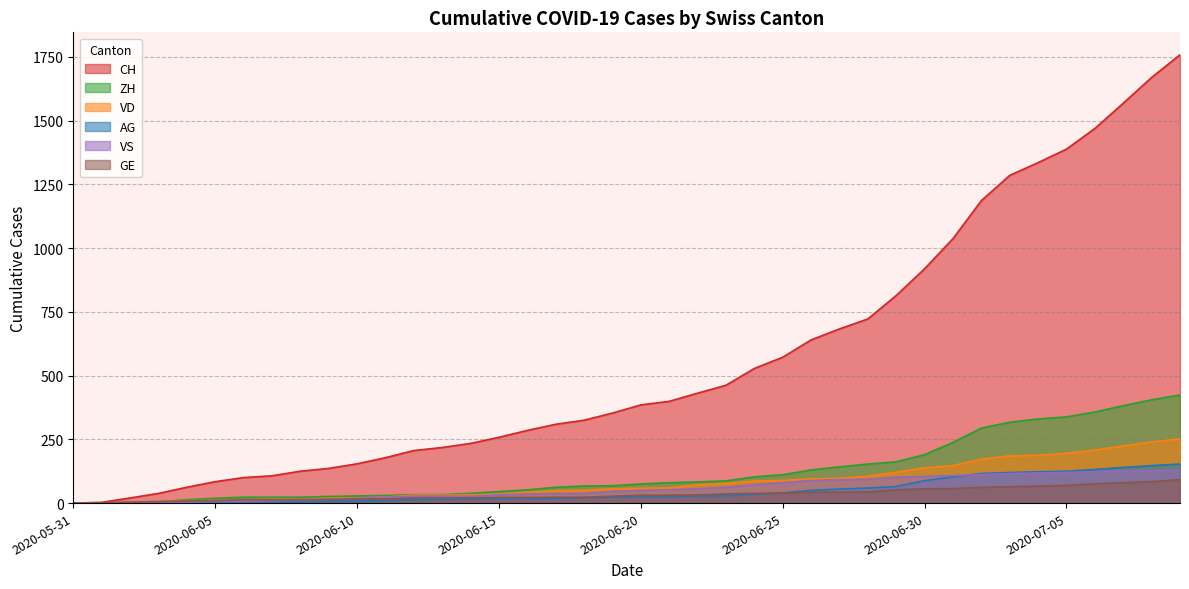

Reading left to right, list all the values displayed in this chart.

CH: 2020-05-31=0	2020-06-01=3	2020-06-02=20	2020-06-03=38	2020-06-04=62	2020-06-05=84	2020-06-06=100	2020-06-07=107	2020-06-08=125	2020-06-09=136	2020-06-10=154	2020-06-11=178	2020-06-12=206	2020-06-13=218	2020-06-14=234	2020-06-15=258	2020-06-16=285	2020-06-17=309	2020-06-18=325	2020-06-19=353	2020-06-20=385	2020-06-21=399	2020-06-22=431	2020-06-23=462	2020-06-24=528	2020-06-25=572	2020-06-26=640	2020-06-27=683	2020-06-28=722	2020-06-29=814	2020-06-30=919	2020-07-01=1037	2020-07-02=1186	2020-07-03=1285	2020-07-04=1335	2020-07-05=1388	2020-07-06=1469	2020-07-07=1568	2020-07-08=1669	2020-07-09=1758
VD: 2020-05-31=0	2020-06-01=0	2020-06-02=4	2020-06-03=6	2020-06-04=9	2020-06-05=11	2020-06-06=13	2020-06-07=15	2020-06-08=16	2020-06-09=19	2020-06-10=20	2020-06-11=24	2020-06-12=31	2020-06-13=31	2020-06-14=32	2020-06-15=35	2020-06-16=43	2020-06-17=48	2020-06-18=50	2020-06-19=56	2020-06-20=58	2020-06-21=60	2020-06-22=71	2020-06-23=77	2020-06-24=86	2020-06-25=89	2020-06-26=95	2020-06-27=97	2020-06-28=105	2020-06-29=121	2020-06-30=138	2020-07-01=147	2020-07-02=172	2020-07-03=185	2020-07-04=188	2020-07-05=195	2020-07-06=208	2020-07-07=224	2020-07-08=240	2020-07-09=252
ZH: 2020-05-31=0	2020-06-01=0	2020-06-02=2	2020-06-03=5	2020-06-04=13	2020-06-05=19	2020-06-06=23	2020-06-07=23	2020-06-08=23	2020-06-09=26	2020-06-10=28	2020-06-11=30	2020-06-12=33	2020-06-13=33	2020-06-14=38	2020-06-15=45	2020-06-16=52	2020-06-17=62	2020-06-18=67	2020-06-19=68	2020-06-20=75	2020-06-21=80	2020-06-22=83	2020-06-23=87	2020-06-24=103	2020-06-25=111	2020-06-26=130	2020-06-27=142	2020-06-28=153	2020-06-29=162	2020-06-30=190	2020-07-01=238	2020-07-02=294	2020-07-03=317	2020-07-04=330	2020-07-05=338	2020-07-06=357	2020-07-07=382	2020-07-08=405	2020-07-09=424
VS: 2020-05-31=0	2020-06-01=1	2020-06-02=2	2020-06-03=2	2020-06-04=4	2020-06-05=6	2020-06-06=7	2020-06-07=9	2020-06-08=14	2020-06-09=15	2020-06-10=19	2020-06-11=23	2020-06-12=27	2020-06-13=27	2020-06-14=27	2020-06-15=32	2020-06-16=36	2020-06-17=37	2020-06-18=38	2020-06-19=46	2020-06-20=50	2020-06-21=52	2020-06-22=56	2020-06-23=62	2020-06-24=72	2020-06-25=80	2020-06-26=88	2020-06-27=92	2020-06-28=93	2020-06-29=101	2020-06-30=105	2020-07-01=108	2020-07-02=112	2020-07-03=116	2020-07-04=118	2020-07-05=120	2020-07-06=123	2020-07-07=126	2020-07-08=126	2020-07-09=128
AG: 2020-05-31=0	2020-06-01=0	2020-06-02=0	2020-06-03=1	2020-06-04=3	2020-06-05=3	2020-06-06=5	2020-06-07=5	2020-06-08=5	2020-06-09=7	2020-06-10=7	2020-06-11=10	2020-06-12=13	2020-06-13=14	2020-06-14=16	2020-06-15=17	2020-06-16=18	2020-06-17=18	2020-06-18=21	2020-06-19=23	2020-06-20=26	2020-06-21=26	2020-06-22=28	2020-06-23=28	2020-06-24=35	2020-06-25=40	2020-06-26=50	2020-06-27=55	2020-06-28=59	2020-06-29=65	2020-06-30=88	2020-07-01=103	2020-07-02=116	2020-07-03=120	2020-07-04=123	2020-07-05=125	2020-07-06=132	2020-07-07=140	2020-07-08=147	2020-07-09=153
GE: 2020-05-31=0	2020-06-01=1	2020-06-02=4	2020-06-03=6	2020-06-04=8	2020-06-05=10	2020-06-06=13	2020-06-07=13	2020-06-08=14	2020-06-09=14	2020-06-10=16	2020-06-11=16	2020-06-12=20	2020-06-13=20	2020-06-14=20	2020-06-15=22	2020-06-16=22	2020-06-17=23	2020-06-18=23	2020-06-19=27	2020-06-20=31	2020-06-21=31	2020-06-22=32	2020-06-23=36	2020-06-24=38	2020-06-25=40	2020-06-26=43	2020-06-27=43	2020-06-28=44	2020-06-29=52	2020-06-30=56	2020-07-01=57	2020-07-02=62	2020-07-03=64	2020-07-04=67	2020-07-05=69	2020-07-06=76	2020-07-07=80	2020-07-08=84	2020-07-09=92